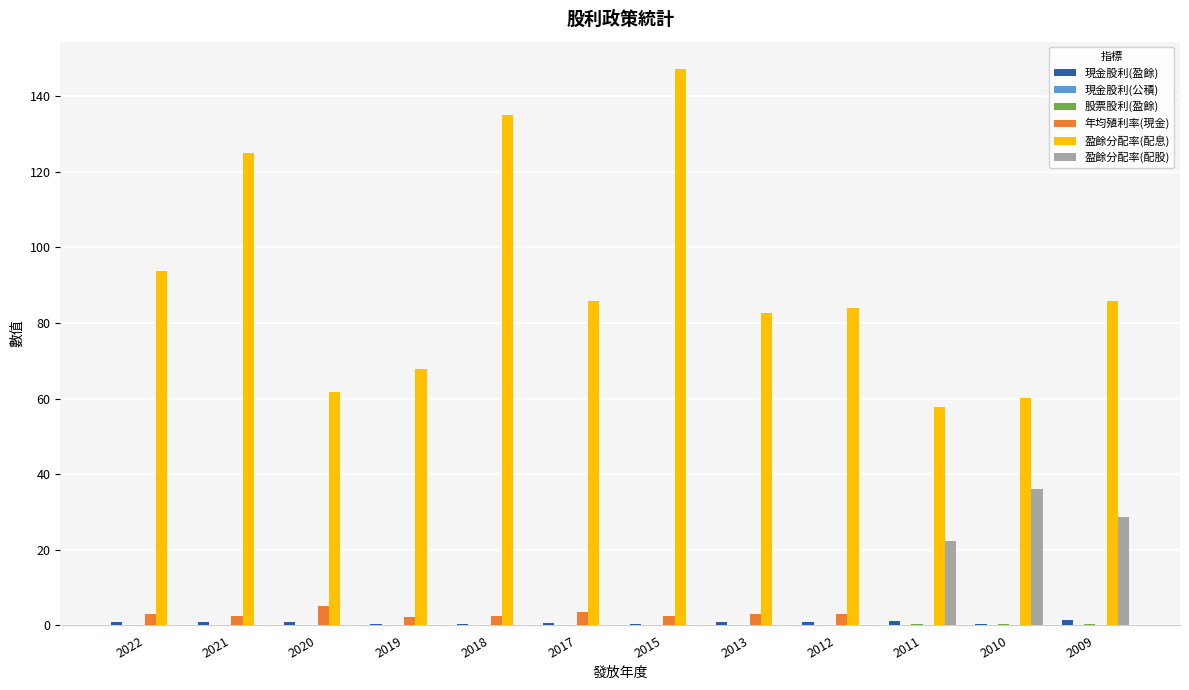

Which series has the widest spread of values?

盈餘分配率(配息)